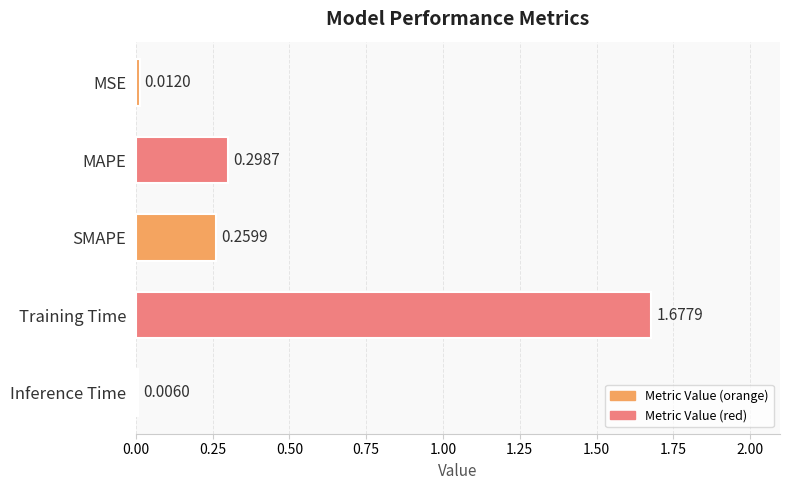

Which label corresponds to the largest value in the chart?

Training Time